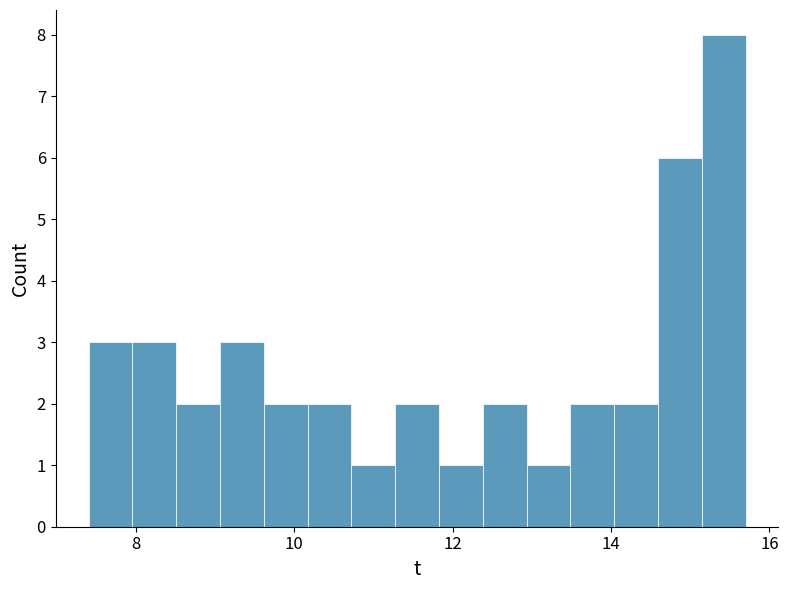

Read against the x-axis, roughly where is the centre of the tallest bar?

15.4